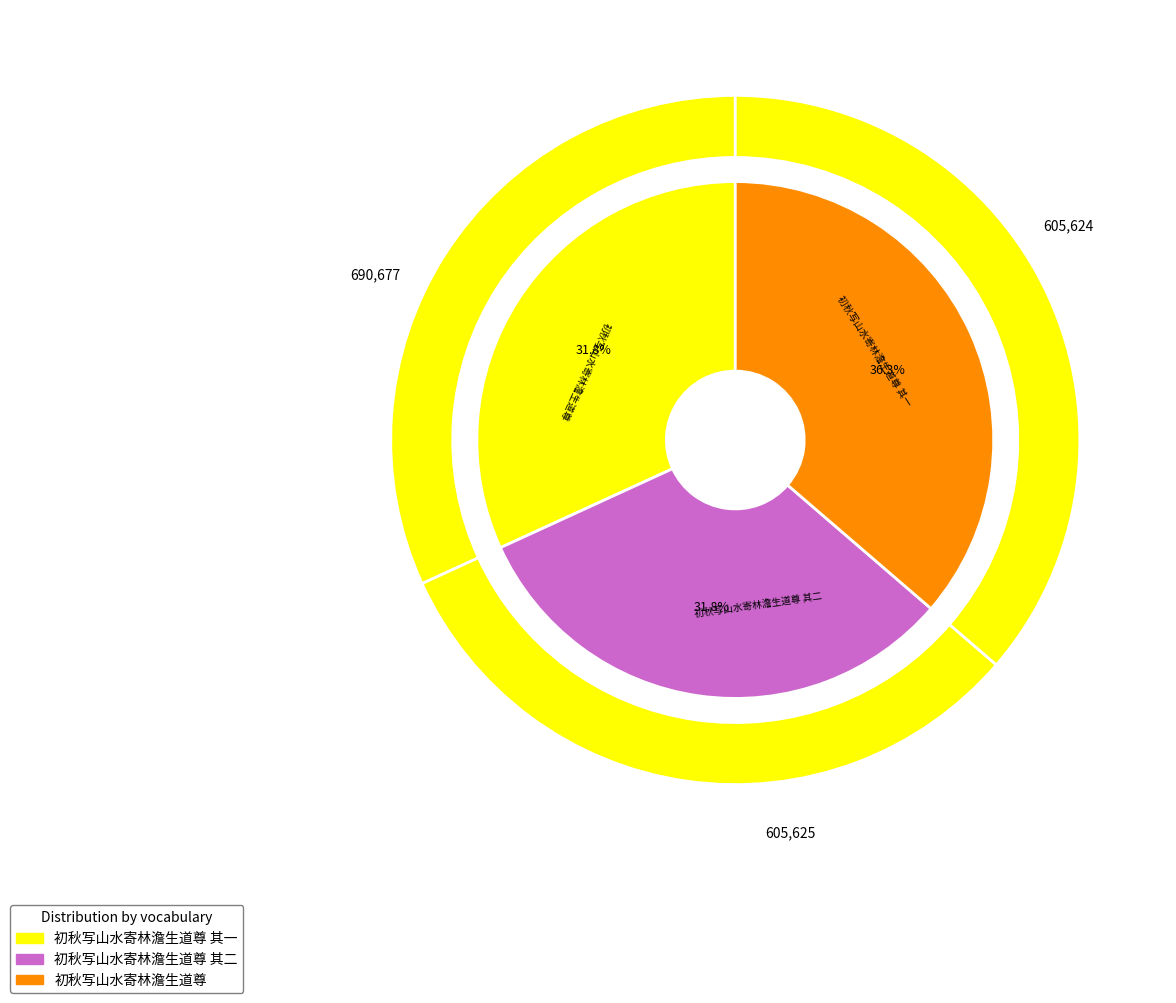

What is the change in value from 初秋写山水寄林澹生道尊 其二 to 初秋写山水寄林澹生道尊?

+85052